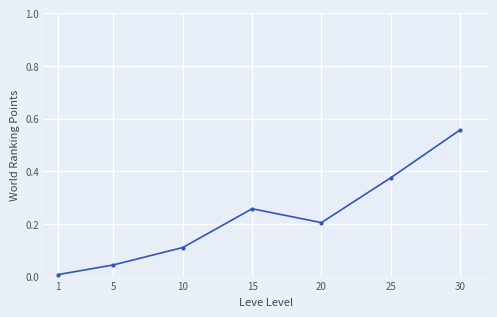

What is the change in value from 5 to 25?

+0.3